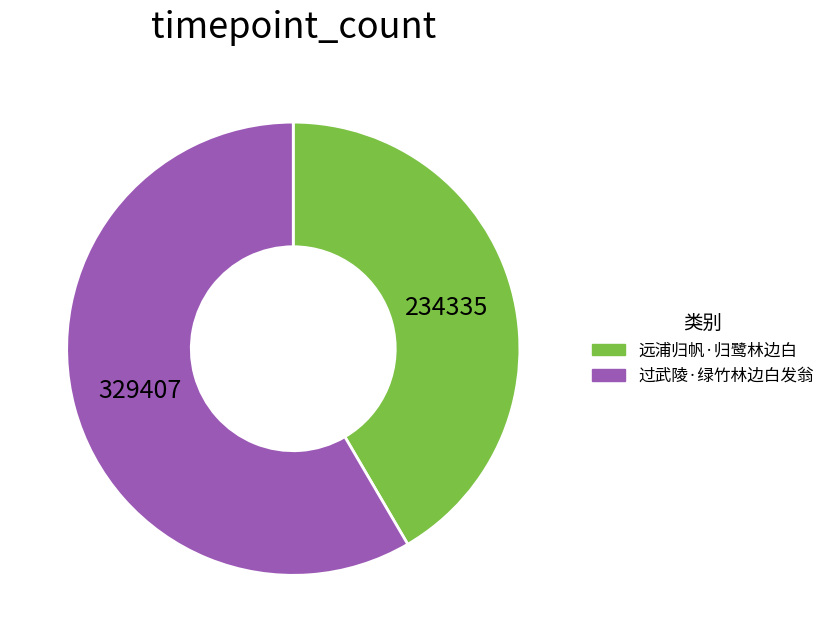

Rank the categories by value from highest to lowest.

过武陵·绿竹林边白发翁, 远浦归帆·归鹭林边白